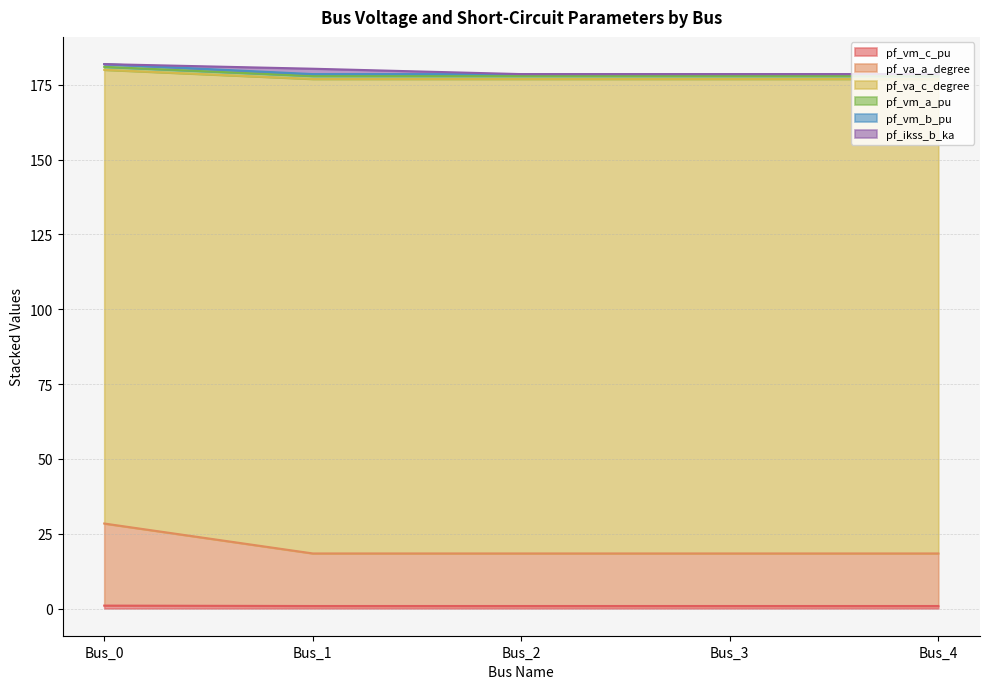

The pf_vm_a_pu series shows 178.0 at Bus_2. True or false?

True